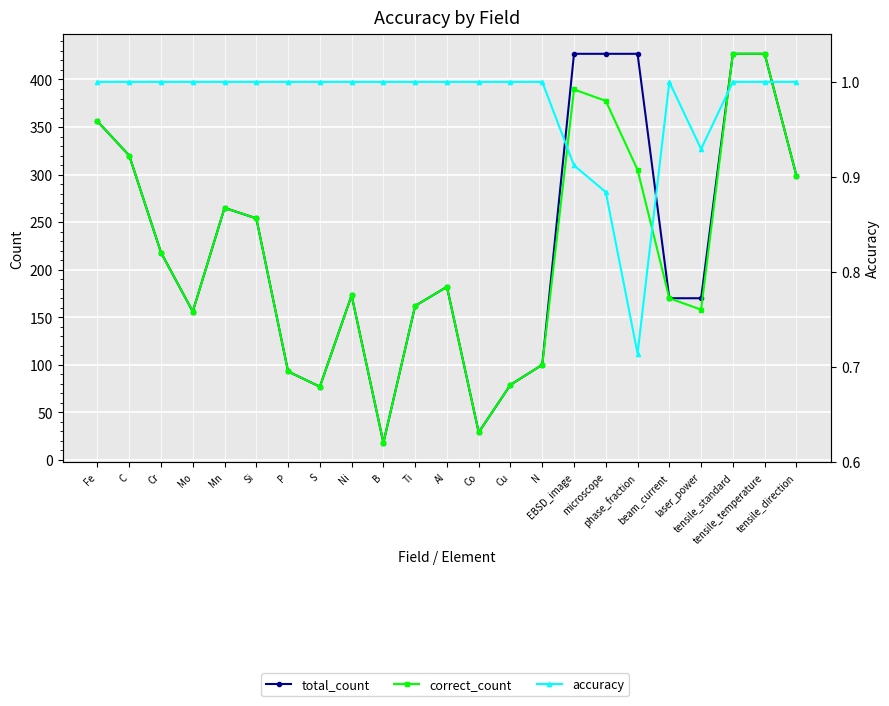

At Mn, list the series in order from largest to smallest.

total_count, correct_count, accuracy